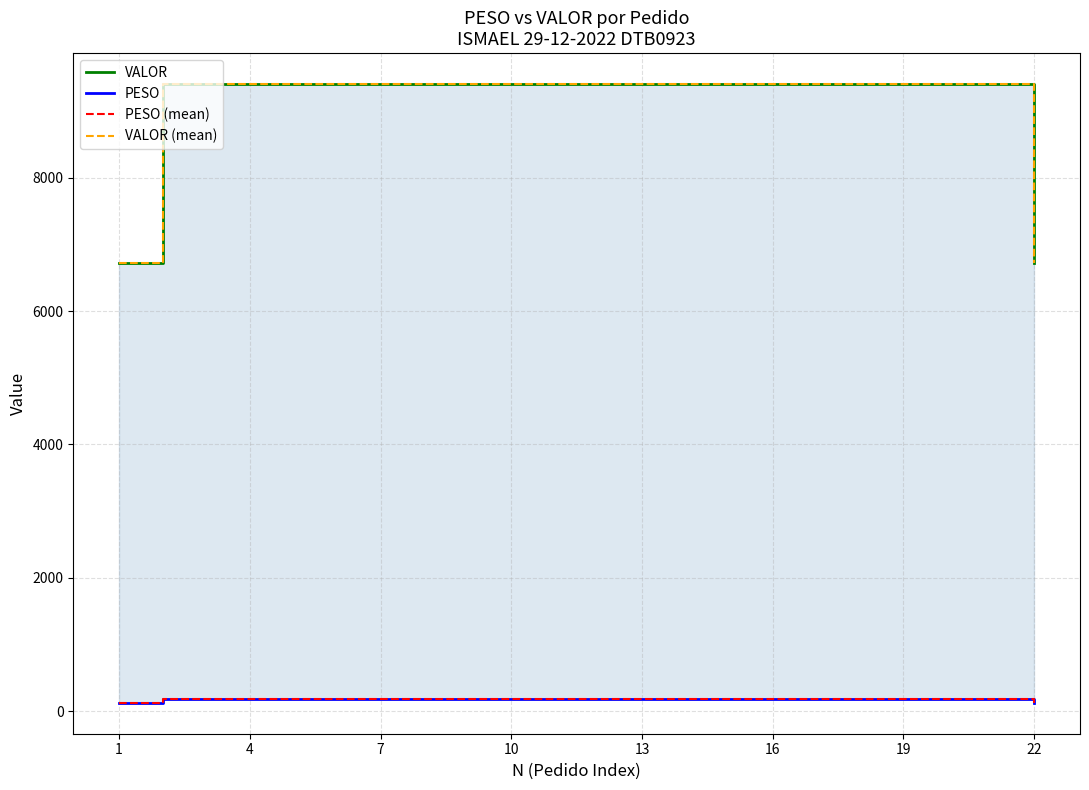

True or false: VALOR and PESO (mean) cross at least once.

False